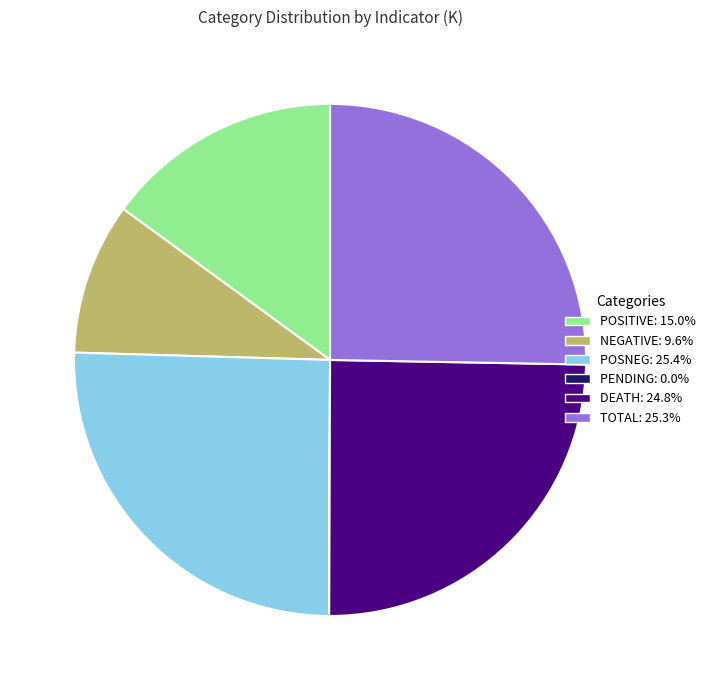

Is there any slice that represents more than half of the pie?

No